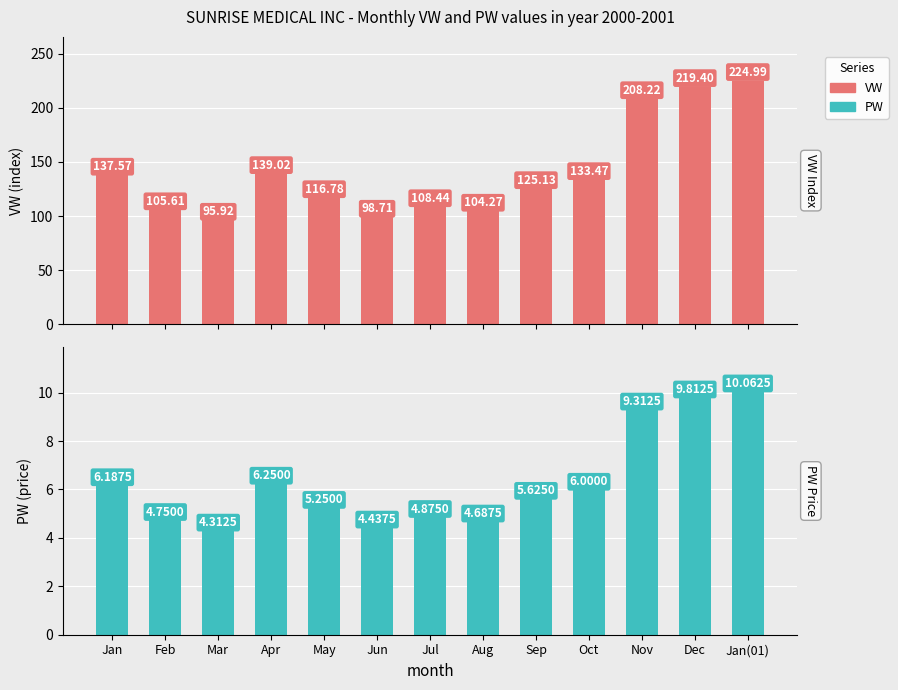

How many bars are there in each group?

2